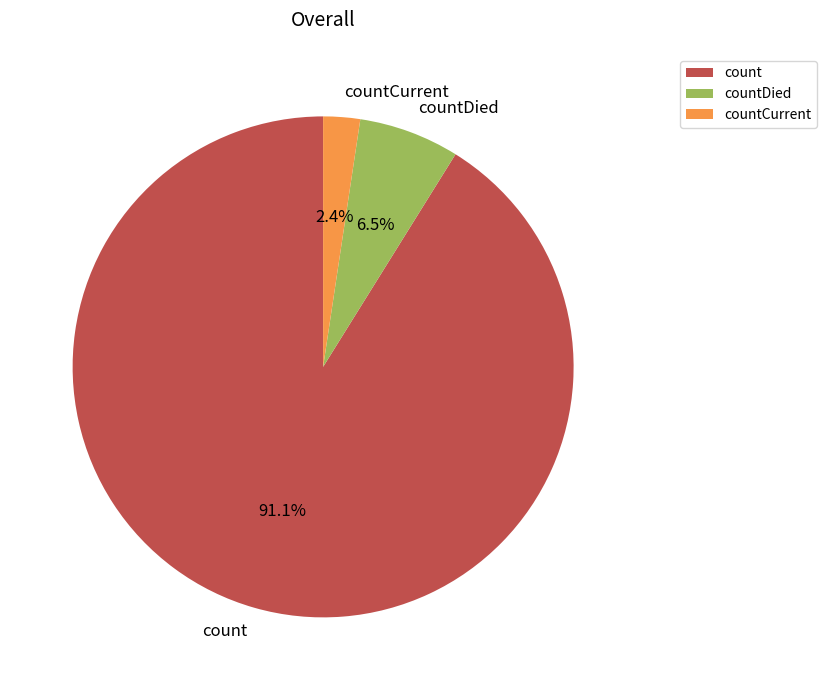

What is the majority slice?

count